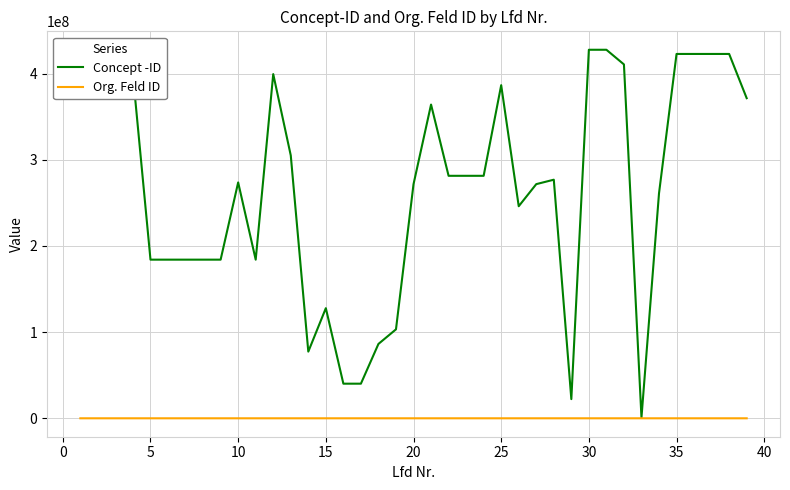

List the series in order of their overall mean, lowest first.

Org. Feld ID, Concept -ID